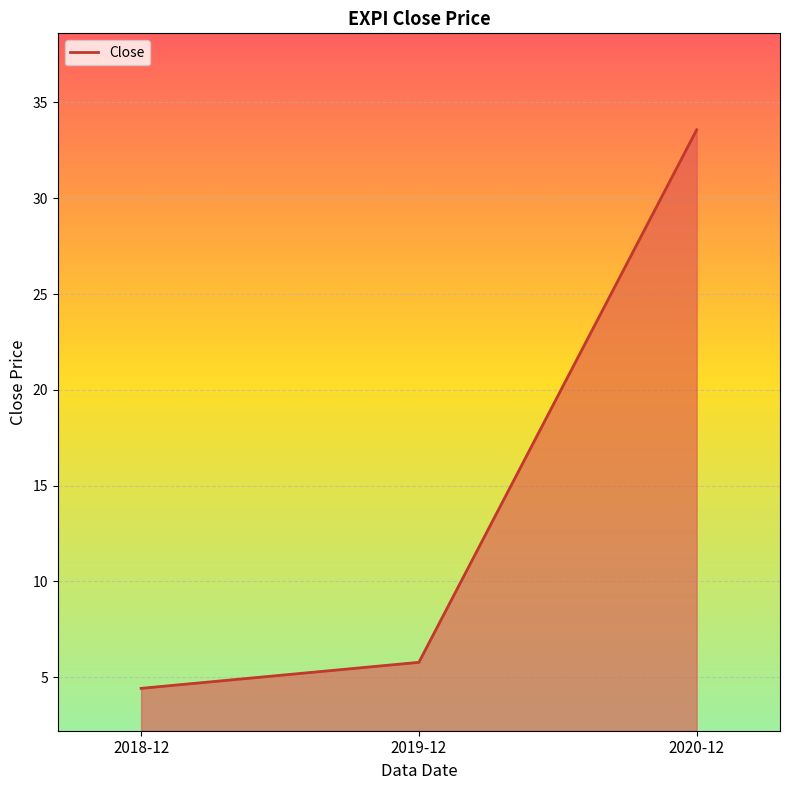

The chart shows a value of 2.7 at 2019-12. True or false?

False